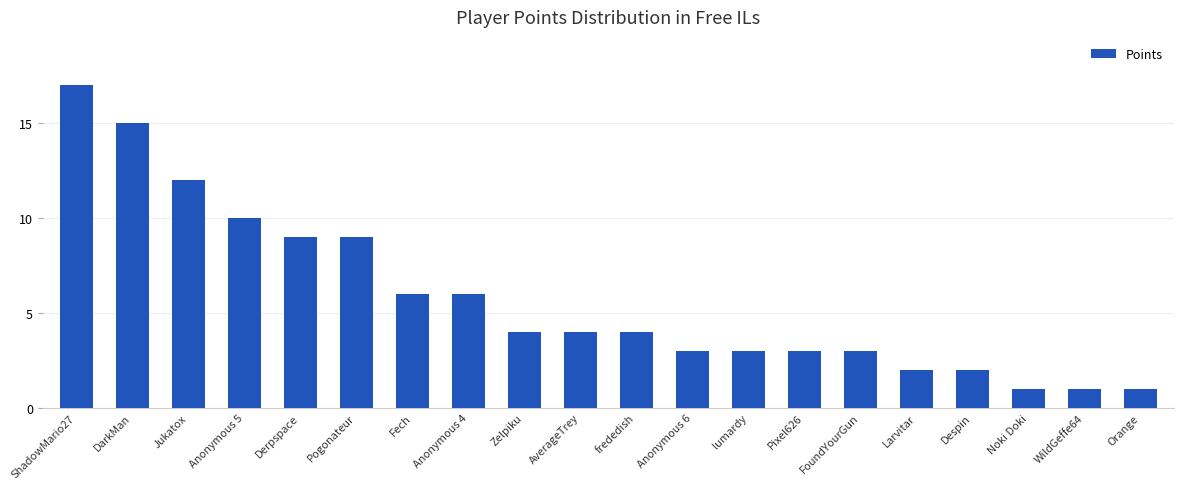

What is the label of the 20th bar from the left?

Orange